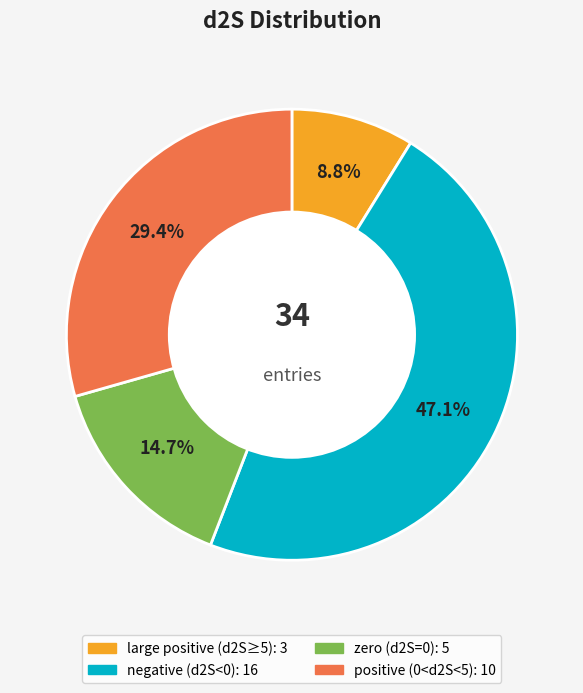

Count the number of slices in the pie.

4